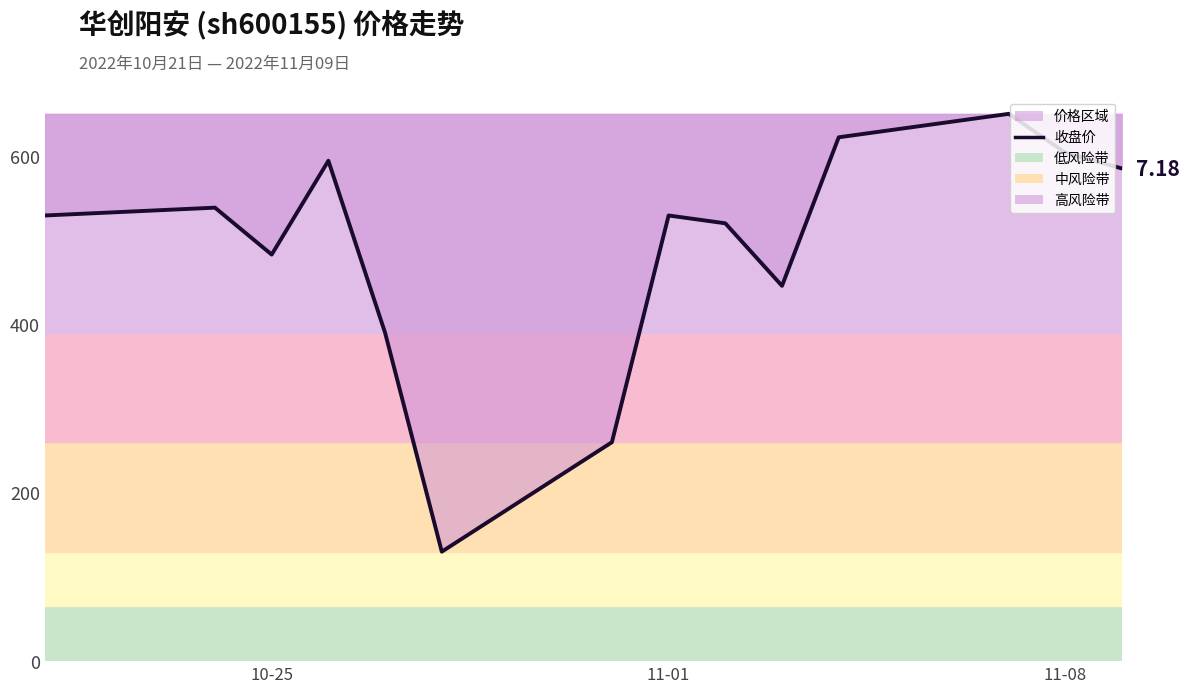

What is the difference between the values at 11-01 and 12?

65.0